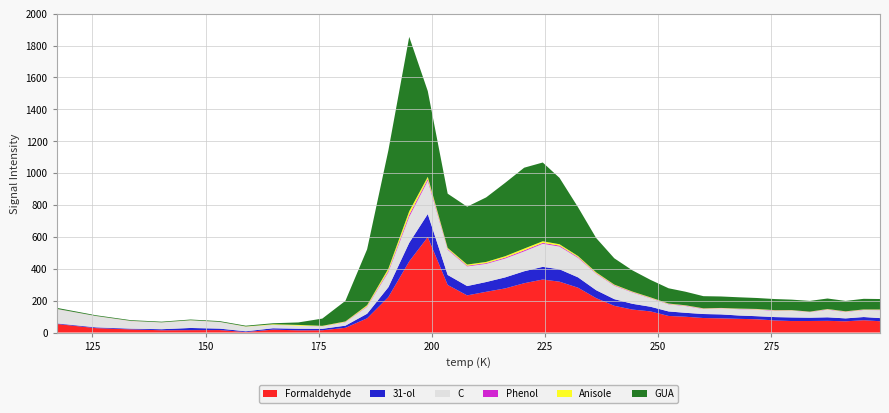

Reading right to left, extract all data points from this chart.

Formaldehyde: 299.0=70.8	295.4=77.2	291.4=70.3	287.4=73.4	283.5=72.3	279.5=72.1	275.8=75.7	271.8=83.2	267.9=85.8	263.9=88.9	260.0=90.9	256.0=99.1	252.3=104.0	248.3=132.6	244.3=144.1	240.3=167.7	236.3=215.7	232.3=281.1	228.2=318.9	224.5=332.4	220.4=309.3	216.2=276.8	212.0=255.4	207.8=232.9	203.5=298.4	199.1=598.6	195.0=446.2	190.4=222.5	185.7=89.0	180.9=29.5	175.8=14.2	170.5=13.7	164.9=18.3	158.9=3.0	153.1=15.5	146.7=15.1	140.3=14.2	133.5=19.8	125.8=27.6	117.1=53.8
31-ol: 299.0=19.7	295.4=20.0	291.4=18.4	287.4=22.0	283.5=20.7	279.5=22.6	275.8=21.2	271.8=19.2	267.9=20.9	263.9=24.8	260.0=25.2	256.0=24.7	252.3=28.3	248.3=29.1	244.3=36.2	240.3=41.8	236.3=49.8	232.3=64.9	228.2=77.6	224.5=79.5	220.4=75.0	216.2=69.1	212.0=61.3	207.8=58.6	203.5=62.6	199.1=144.3	195.0=116.2	190.4=61.7	185.7=28.8	180.9=13.4	175.8=9.1	170.5=10.2	164.9=8.5	158.9=4.7	153.1=9.2	146.7=13.6	140.3=6.6	133.5=4.5	125.8=4.8	117.1=3.7
C: 299.0=50.0	295.4=44.3	291.4=40.4	287.4=48.3	283.5=34.9	279.5=43.2	275.8=39.3	271.8=41.4	267.9=39.7	263.9=37.6	260.0=31.5	256.0=42.7	252.3=44.7	248.3=53.3	244.3=71.1	240.3=84.0	236.3=103.2	232.3=122.1	228.2=142.8	224.5=144.7	220.4=124.9	216.2=118.3	212.0=113.9	207.8=123.2	203.5=158.0	199.1=208.8	195.0=163.2	190.4=94.8	185.7=43.2	180.9=21.8	175.8=15.0	170.5=18.7	164.9=21.2	158.9=28.6	153.1=41.5	146.7=47.1	140.3=42.3	133.5=47.5	125.8=70.6	117.1=89.8
Phenol: 299.0=1.8	295.4=1.6	291.4=1.9	287.4=1.9	283.5=1.6	279.5=1.2	275.8=2.3	271.8=1.8	267.9=1.4	263.9=1.4	260.0=2.0	256.0=2.2	252.3=2.1	248.3=2.1	244.3=2.6	240.3=3.3	236.3=3.2	232.3=4.8	228.2=5.9	224.5=5.8	220.4=6.6	216.2=5.6	212.0=4.8	207.8=4.5	203.5=4.8	199.1=10.6	195.0=12.8	190.4=8.0	185.7=3.5	180.9=1.8	175.8=0.8	170.5=0.4	164.9=0.4	158.9=0.3	153.1=0.4	146.7=0.5	140.3=0.2	133.5=0.7	125.8=0.3	117.1=0.7
Anisole: 299.0=2.3	295.4=1.9	291.4=2.0	287.4=1.9	283.5=1.6	279.5=1.6	275.8=2.0	271.8=2.3	267.9=2.3	263.9=1.6	260.0=2.2	256.0=2.3	252.3=2.7	248.3=3.4	244.3=3.1	240.3=4.0	236.3=5.5	232.3=6.7	228.2=8.6	224.5=10.0	220.4=10.6	216.2=8.8	212.0=7.4	207.8=7.1	203.5=6.7	199.1=14.2	195.0=22.3	190.4=14.0	185.7=6.9	180.9=3.0	175.8=2.9	170.5=4.8	164.9=3.5	158.9=1.4	153.1=0.5	146.7=0.9	140.3=0.5	133.5=0.8	125.8=0.5	117.1=0.6
GUA: 299.0=65.5	295.4=66.5	291.4=65.2	287.4=65.9	283.5=67.2	279.5=65.6	275.8=69.5	271.8=68.8	267.9=70.8	263.9=71.9	260.0=76.2	256.0=85.1	252.3=95.7	248.3=109.8	244.3=133.0	240.3=164.8	236.3=215.3	232.3=305.9	228.2=416.3	224.5=493.8	220.4=507.4	216.2=460.3	212.0=404.7	207.8=363.0	203.5=340.2	199.1=537.8	195.0=1093.6	190.4=741.9	185.7=350.5	180.9=129.0	175.8=45.4	170.5=15.5	164.9=6.3	158.9=4.8	153.1=4.7	146.7=4.4	140.3=4.3	133.5=4.3	125.8=4.5	117.1=6.4